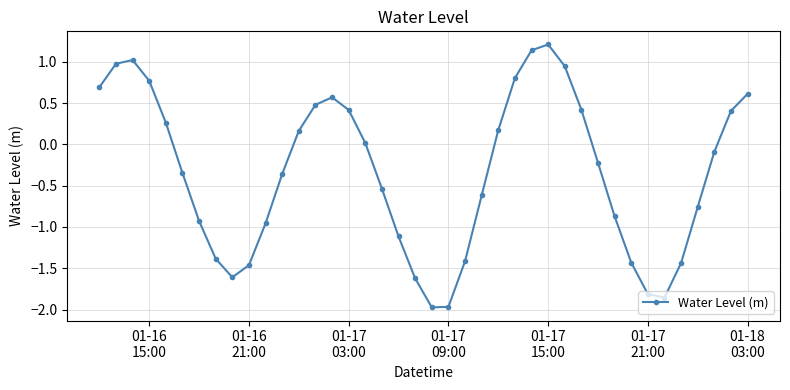

What is the maximum value shown in the chart?

1.2